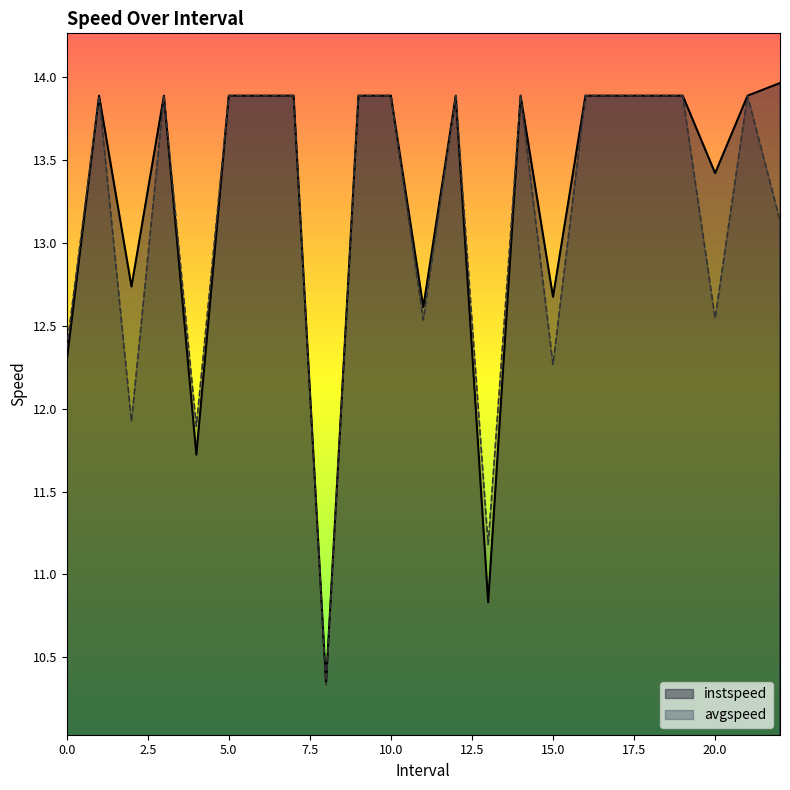

What is the approximate value of instspeed at 7.0?

13.9